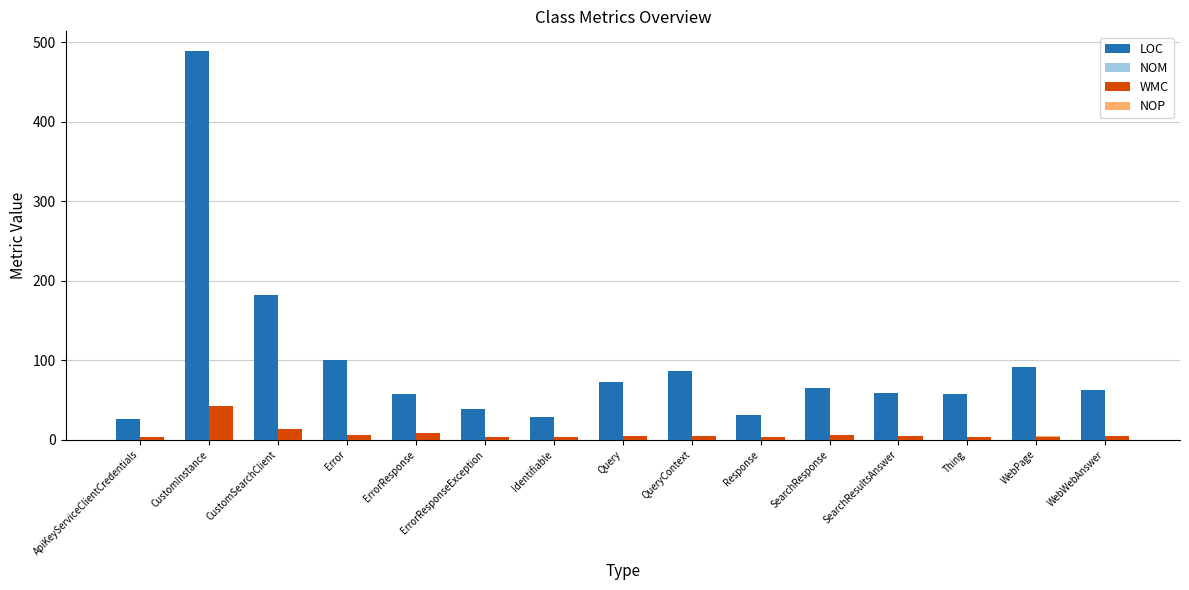

What is the sum of all NOM values?

55